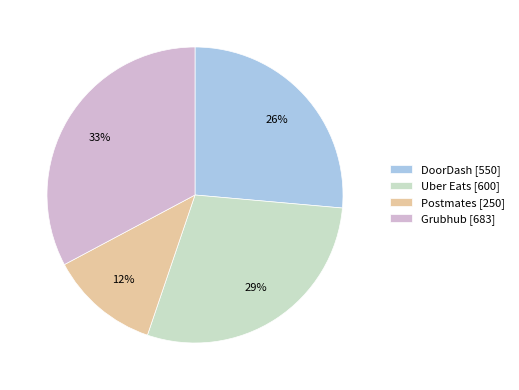

How many segments does this pie chart have?

4